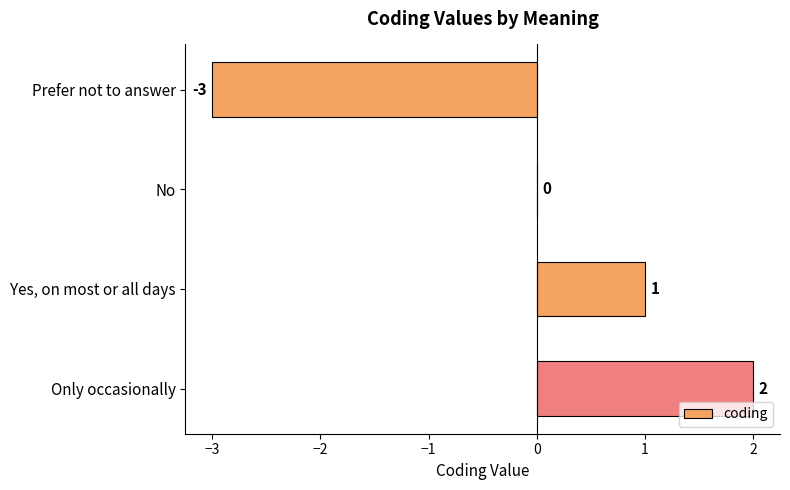

What is the sum of the values at Only occasionally and Yes, on most or all days?

3